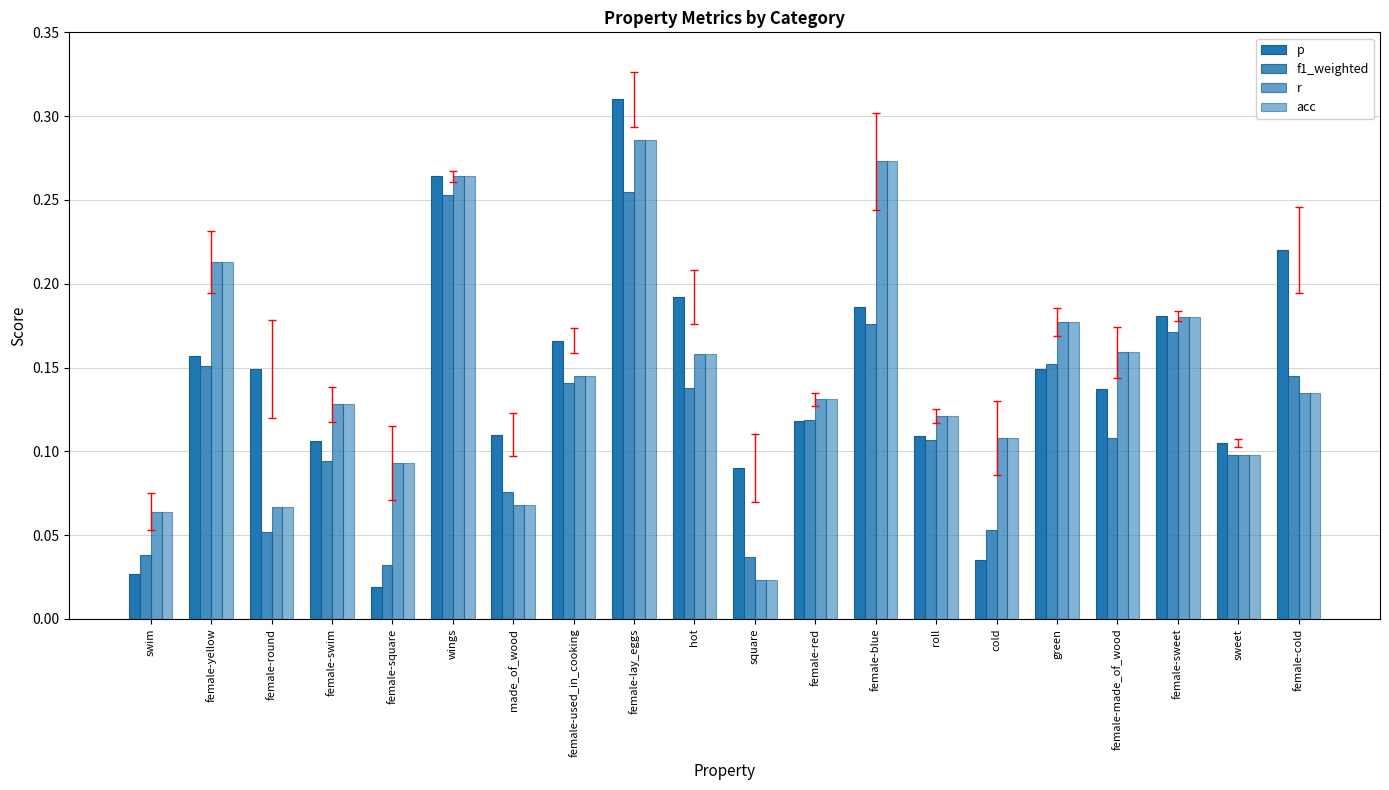

Which series changed the most between hot and female-made_of_wood?

p